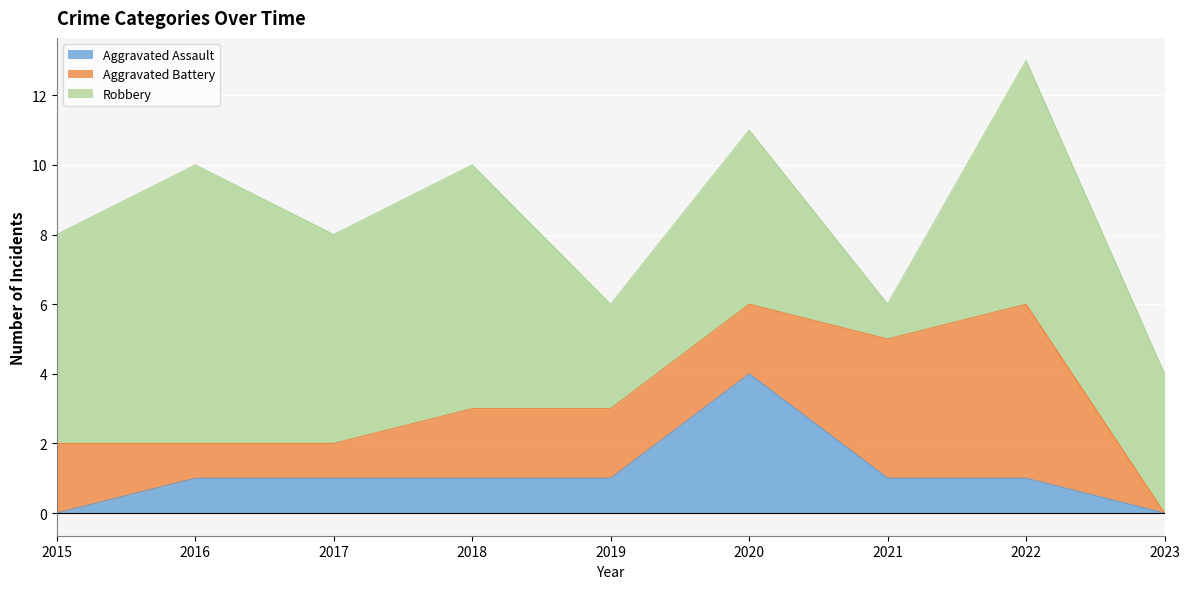

Is the value of Aggravated Assault at 2021 greater than the value of Robbery at 2017?

No